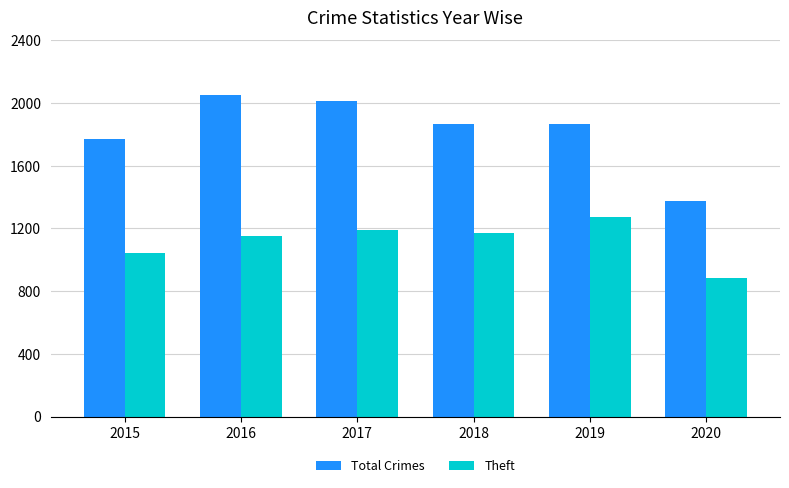

Rank the series by their maximum value, from lowest to highest.

Theft, Total Crimes